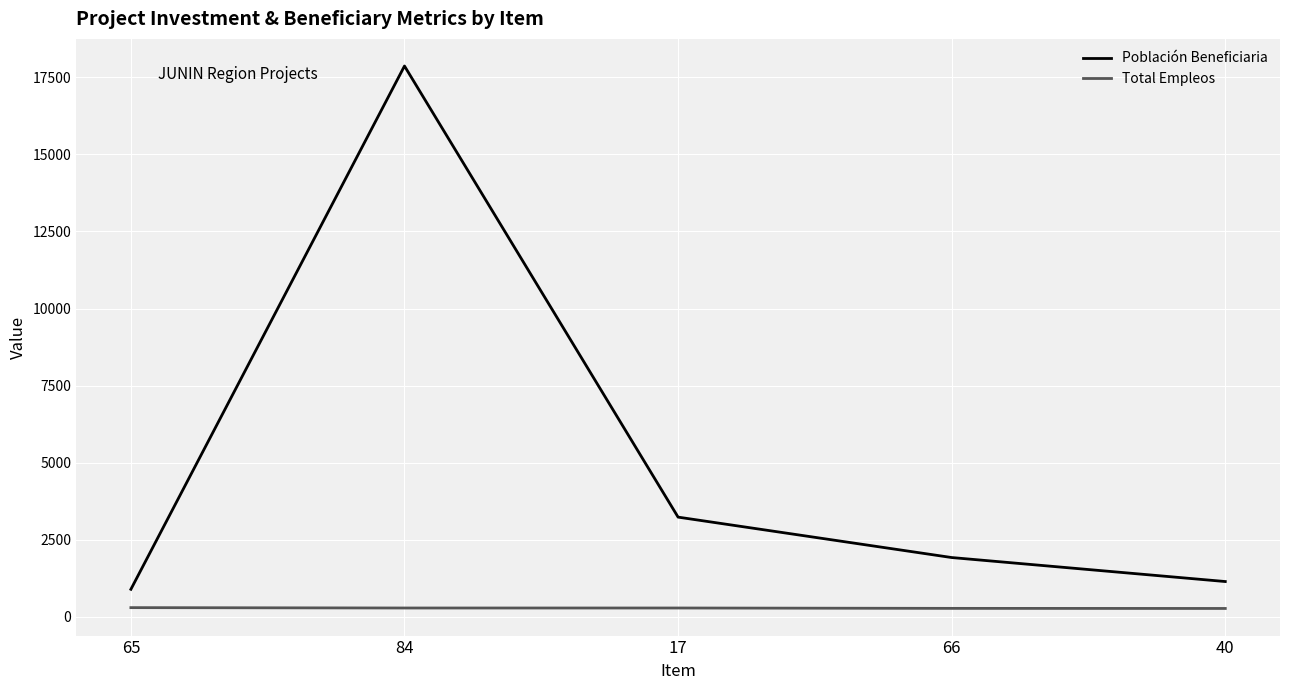

What is the minimum value for Total Empleos?

263